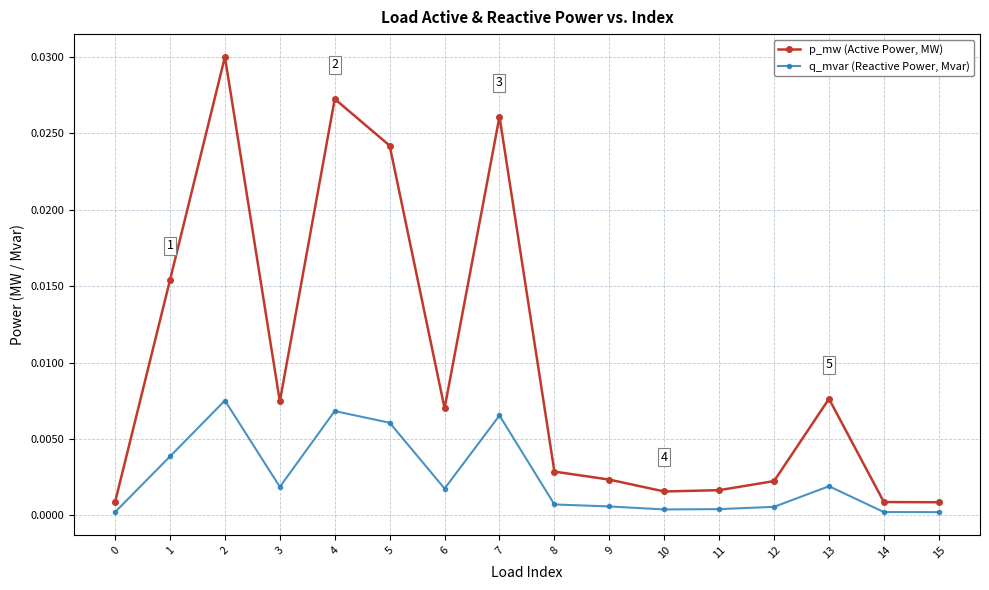

What are all the series names shown in the legend?

p_mw (Active Power, MW), q_mvar (Reactive Power, Mvar)